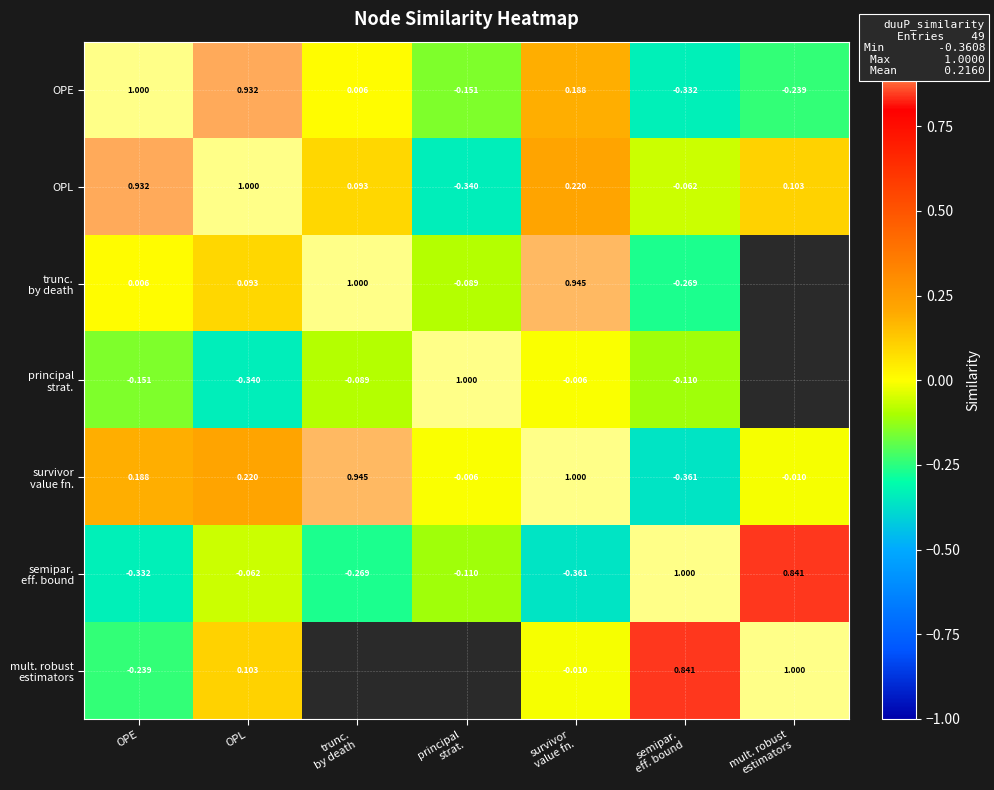

Is it true that mult. robust estimators equals 0.8 at semipar. eff. bound?

True